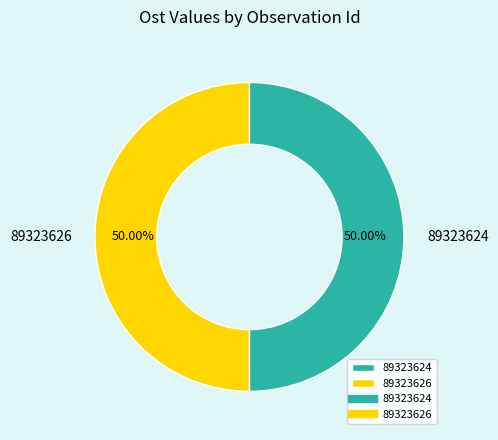

What percentage is the 89323626 slice, to the nearest percent?

50%